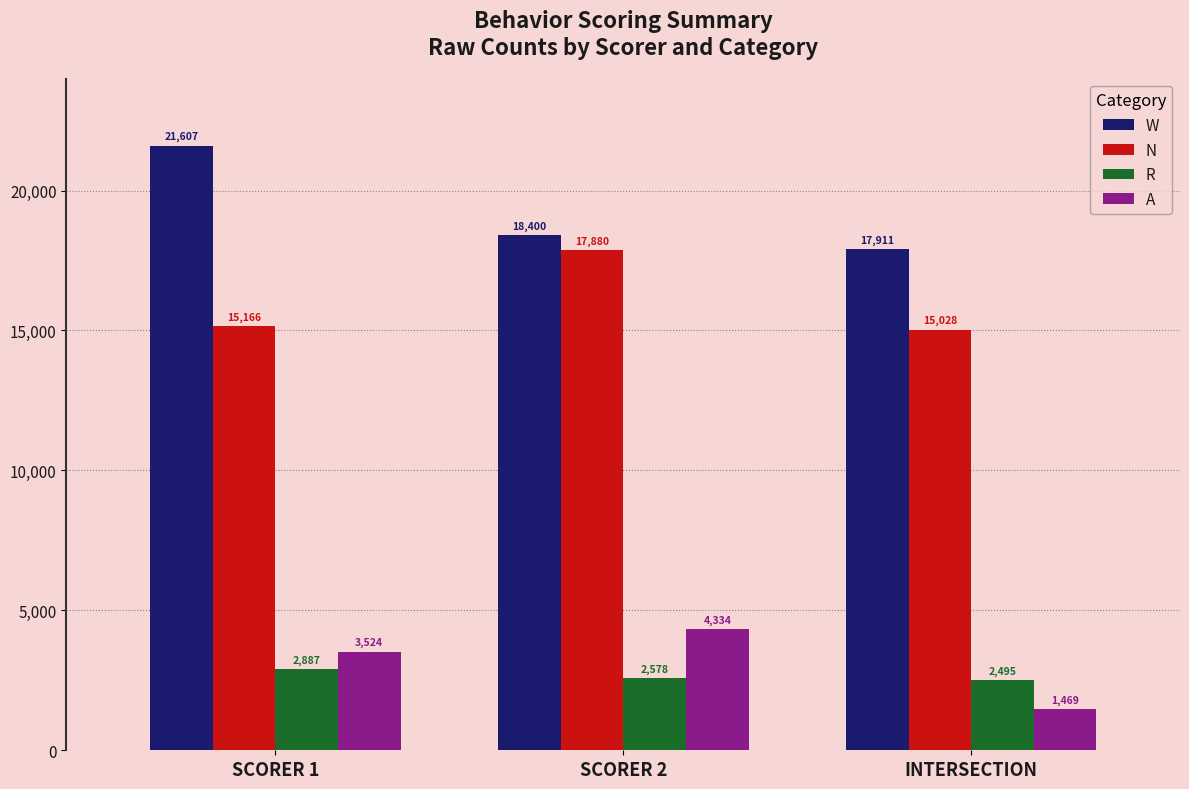

What is the total value across all series at INTERSECTION?

36903